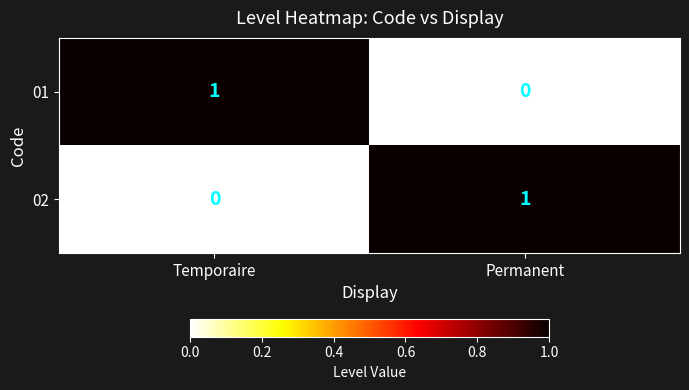

What is the difference between the highest and lowest values at Temporaire?

1